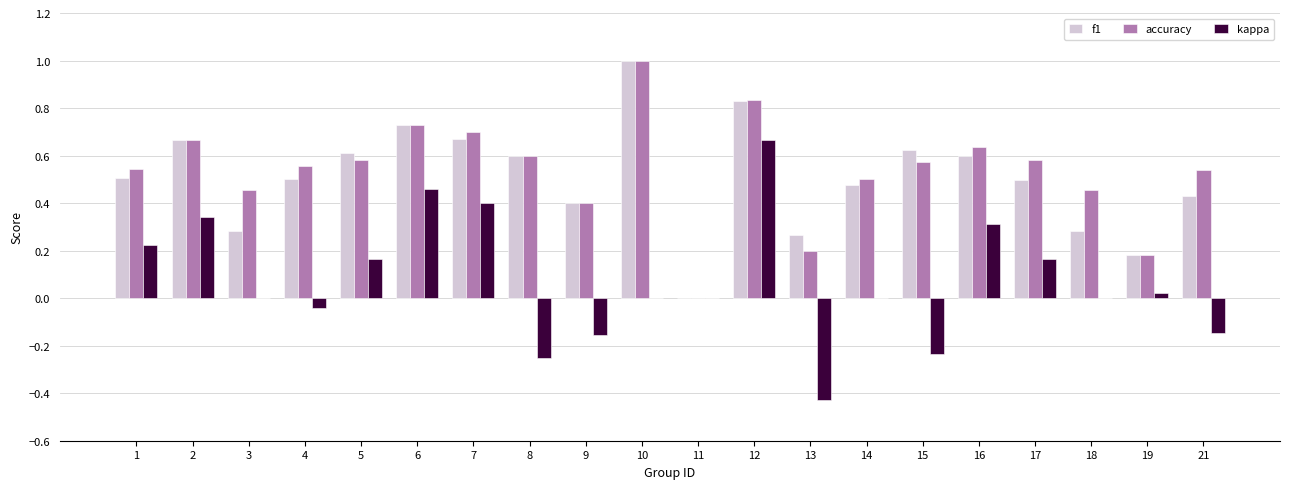

At which label does accuracy reach its peak?

10